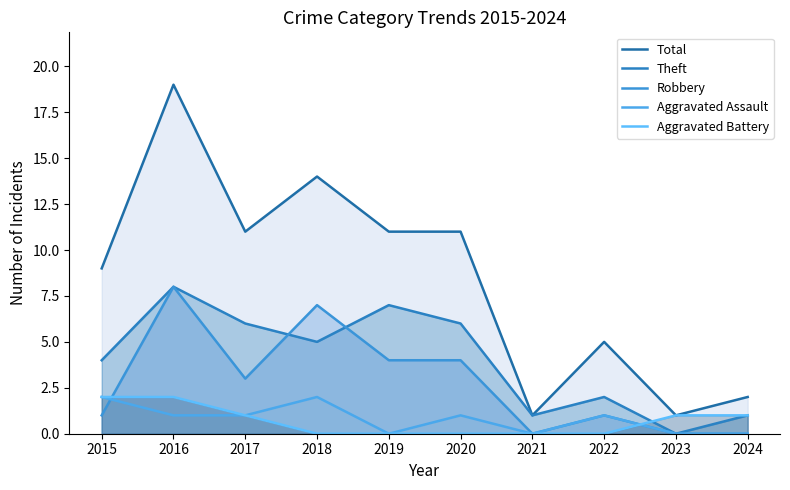

Which series has the widest spread of values?

Total